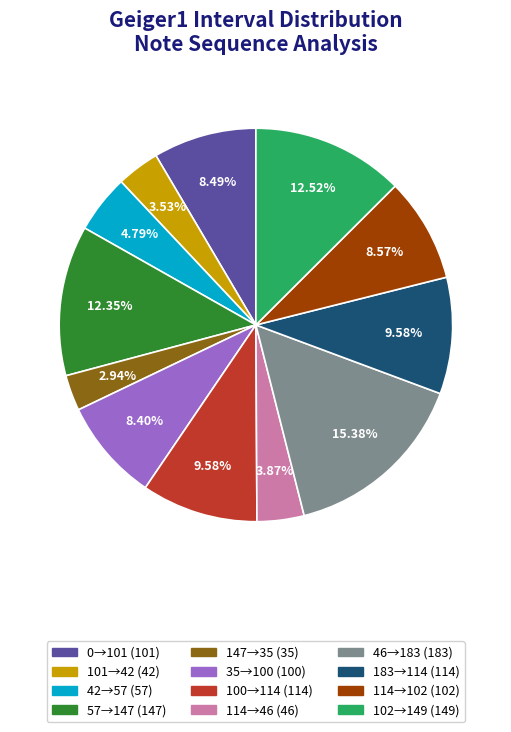

Does any single category account for the majority?

No